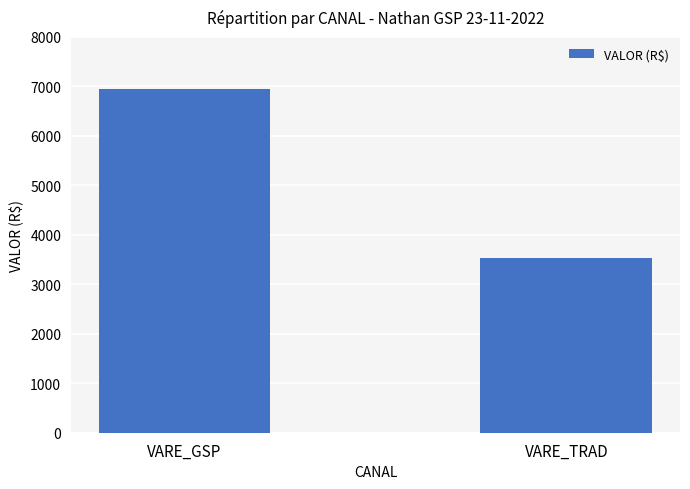

The value at VARE_GSP is 6946.1. True or false?

True